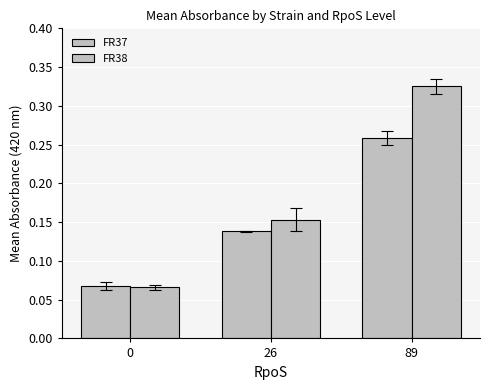

What is the difference between the FR38 values at 0 and 26?

0.1